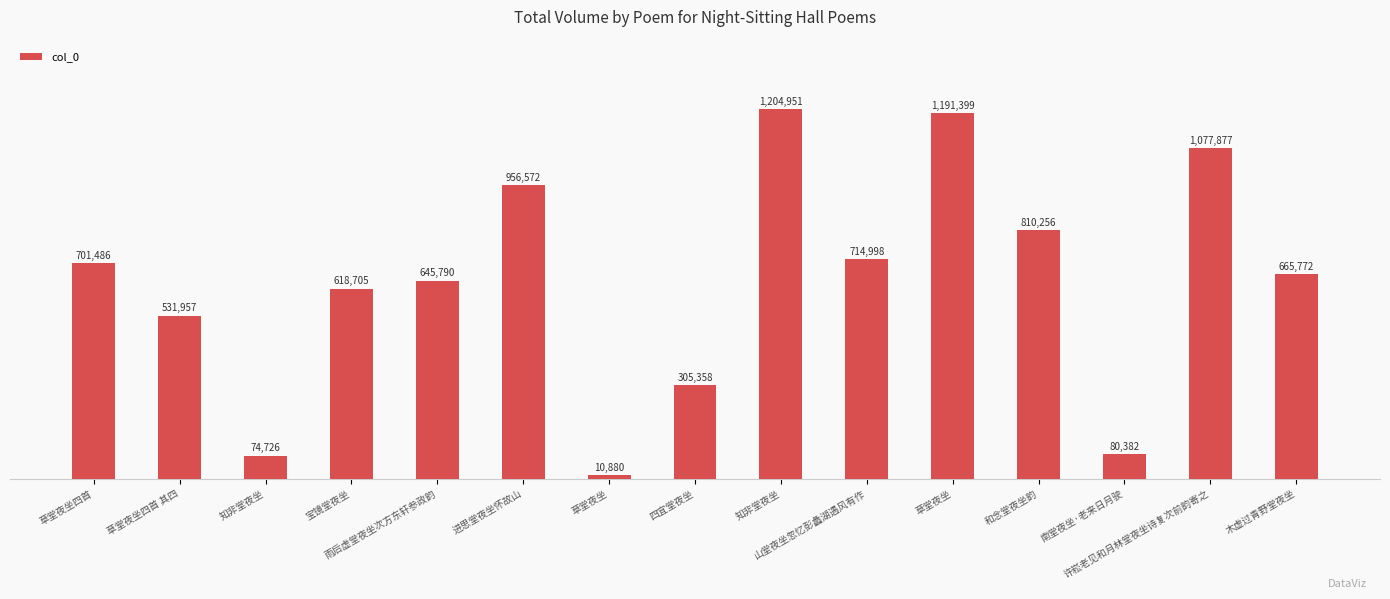

How many series are shown in this chart?

1